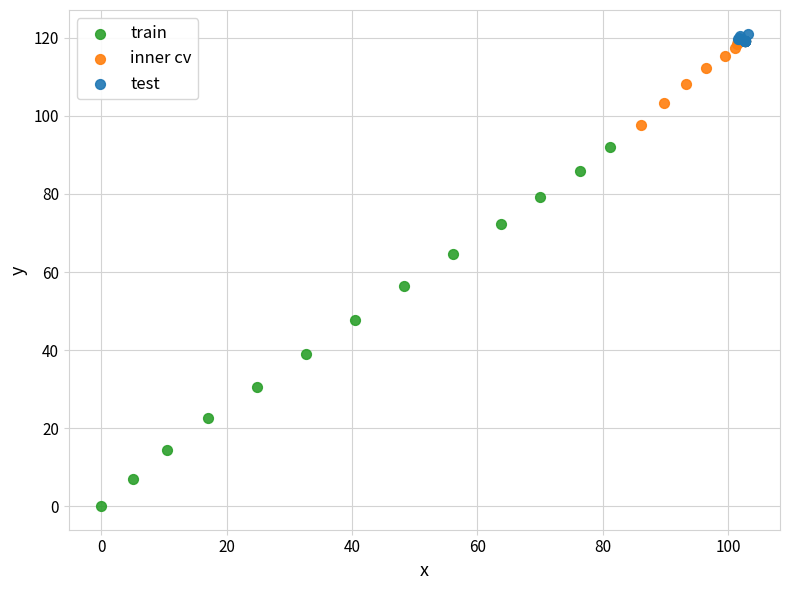

Which series has the widest spread of Y values?

train